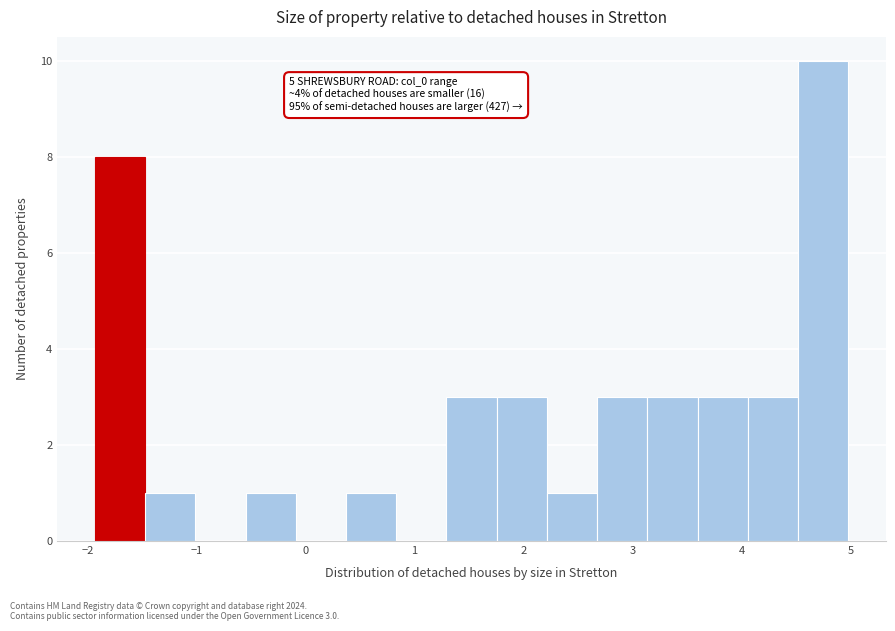

Over which range of the x-axis is the bar tallest?

4.5 to 5.0